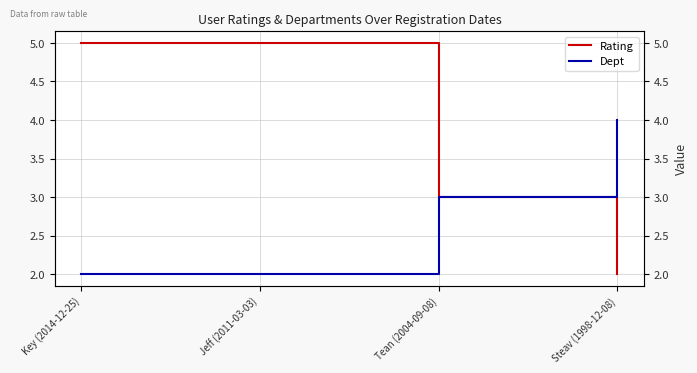

Rank the categories by Dept value from lowest to highest.

Key (2014-12-25), Jeff (2011-03-03), Tean (2004-09-08), Steav (1998-12-08)